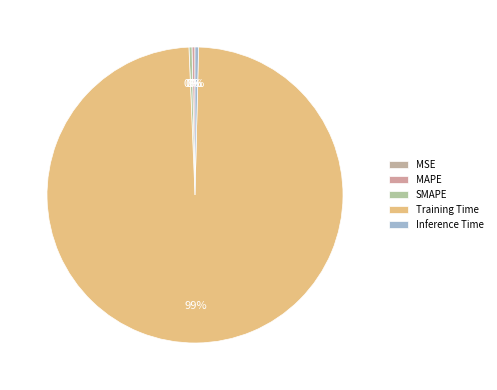

Does MSE account for over 50% of the chart?

No